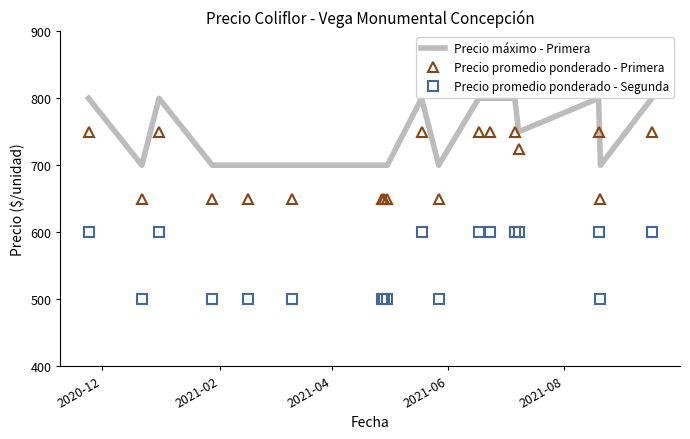

True or false: Precio máximo - Primera and Precio promedio ponderado - Segunda intersect in this chart.

False